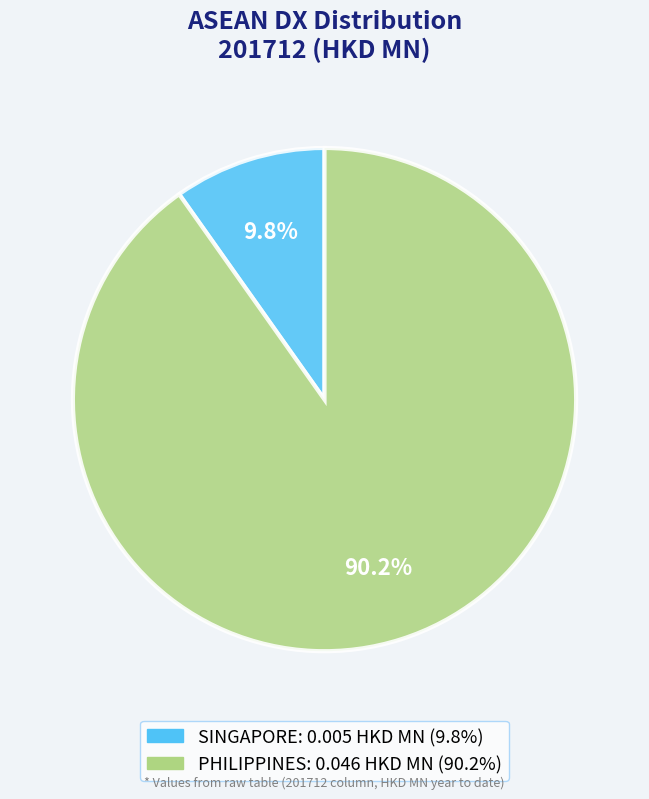

Is there any slice that represents more than half of the pie?

Yes